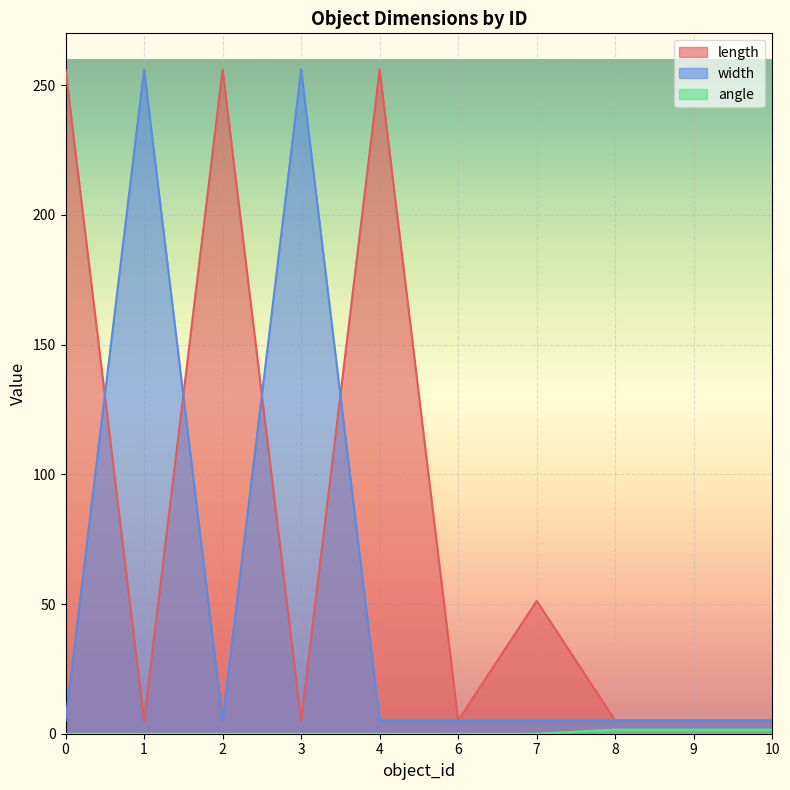

What is the difference between the second highest and second lowest values in the angle series?

1.6